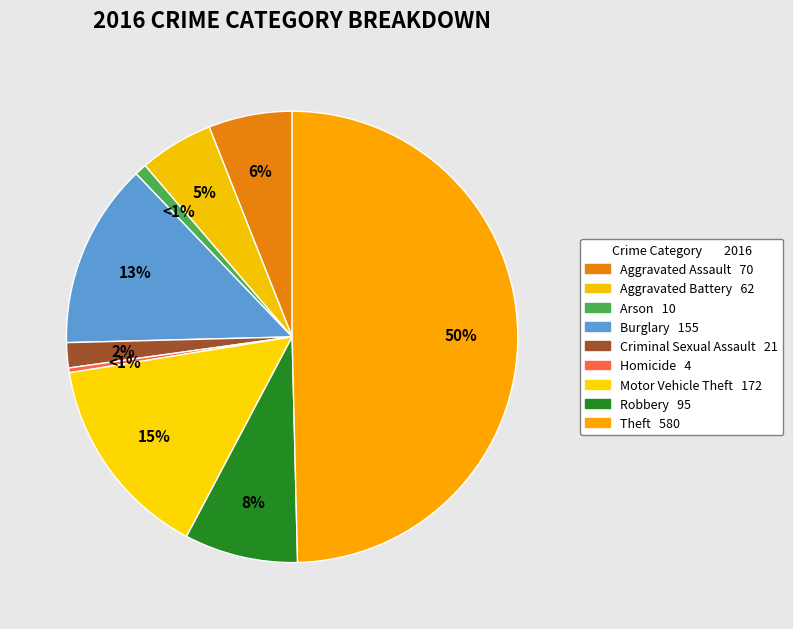

To the nearest percent, what is the difference between the largest and smallest slice percentages?

49%